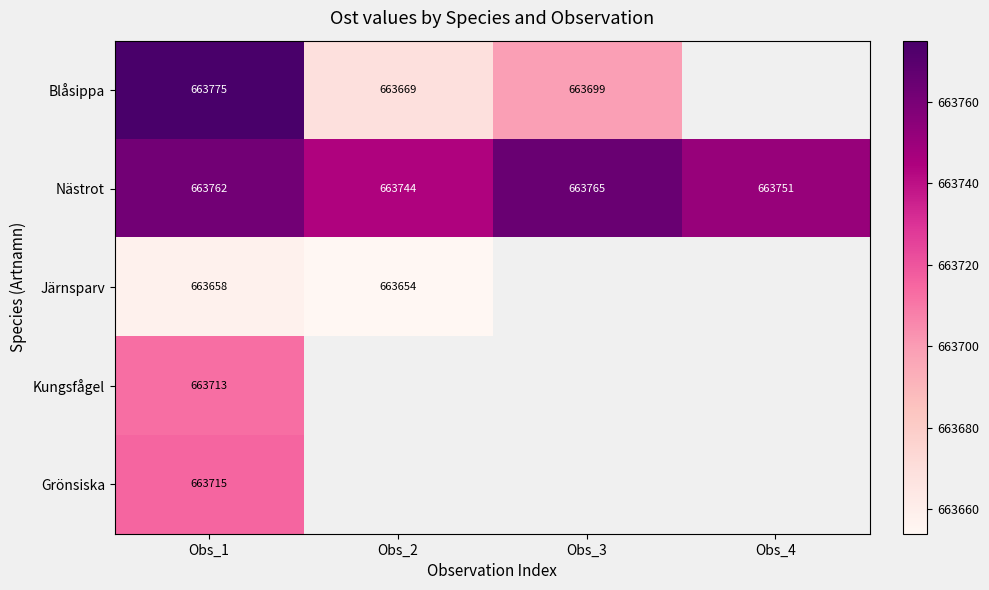

Is it true that Kungsfågel equals 663713 at Obs_1?

True